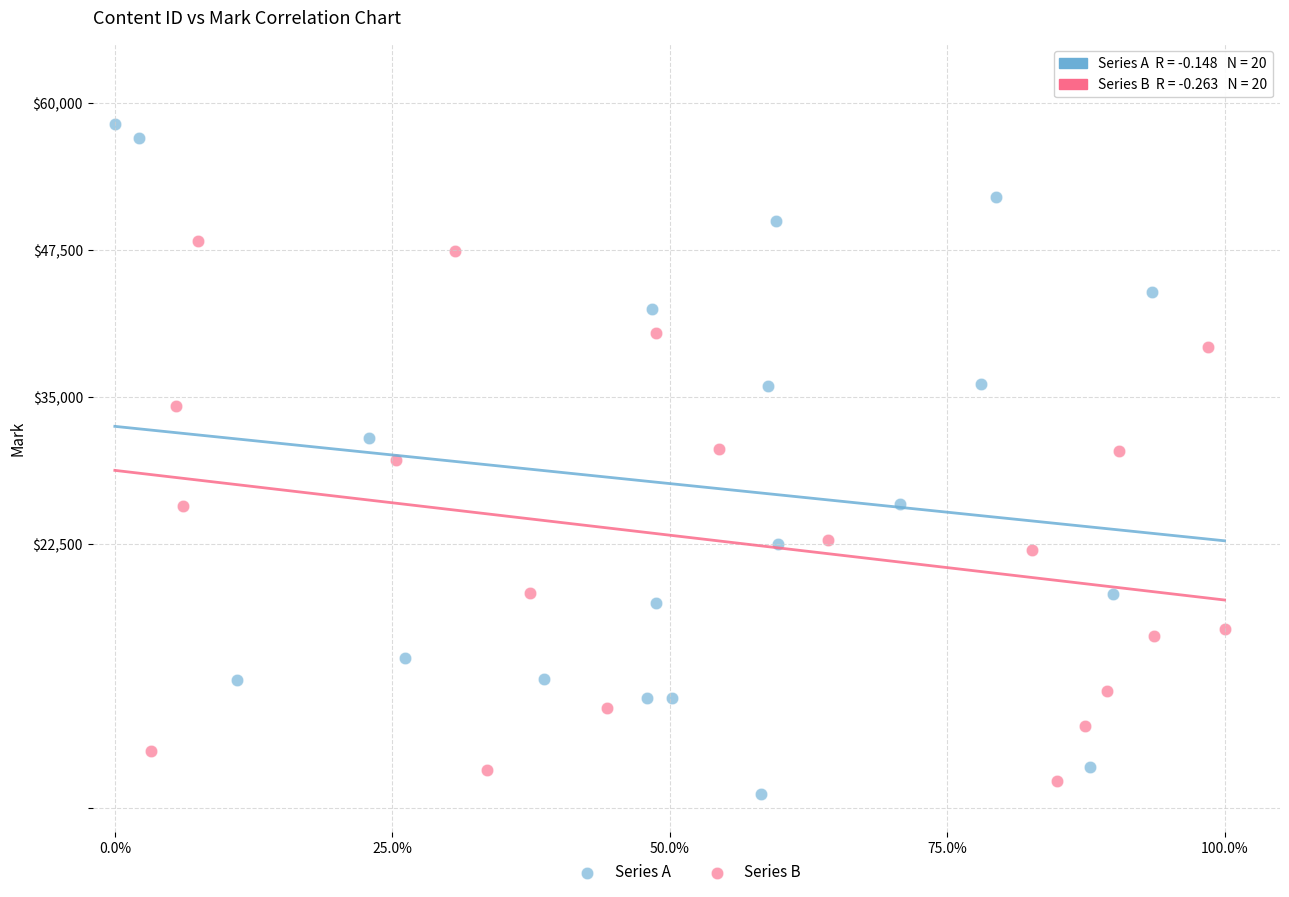

What are all the series names shown in the legend?

Series A, Series B